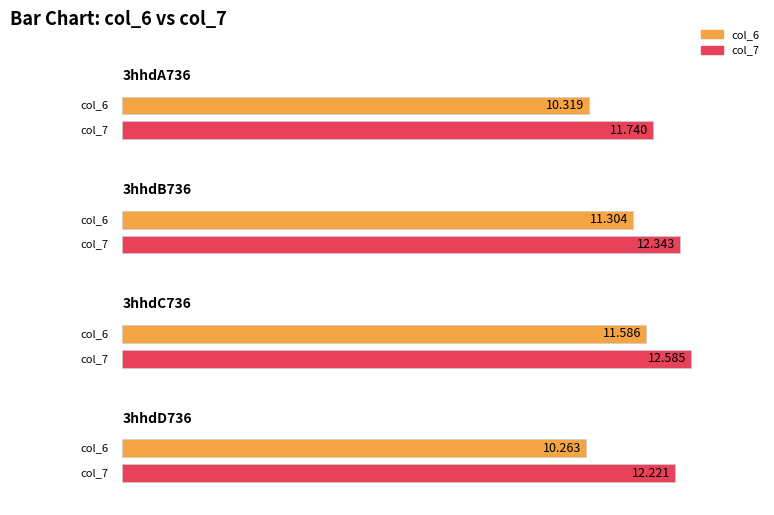

What is the value of the col_6 bar at the 2nd from the left?

11.3